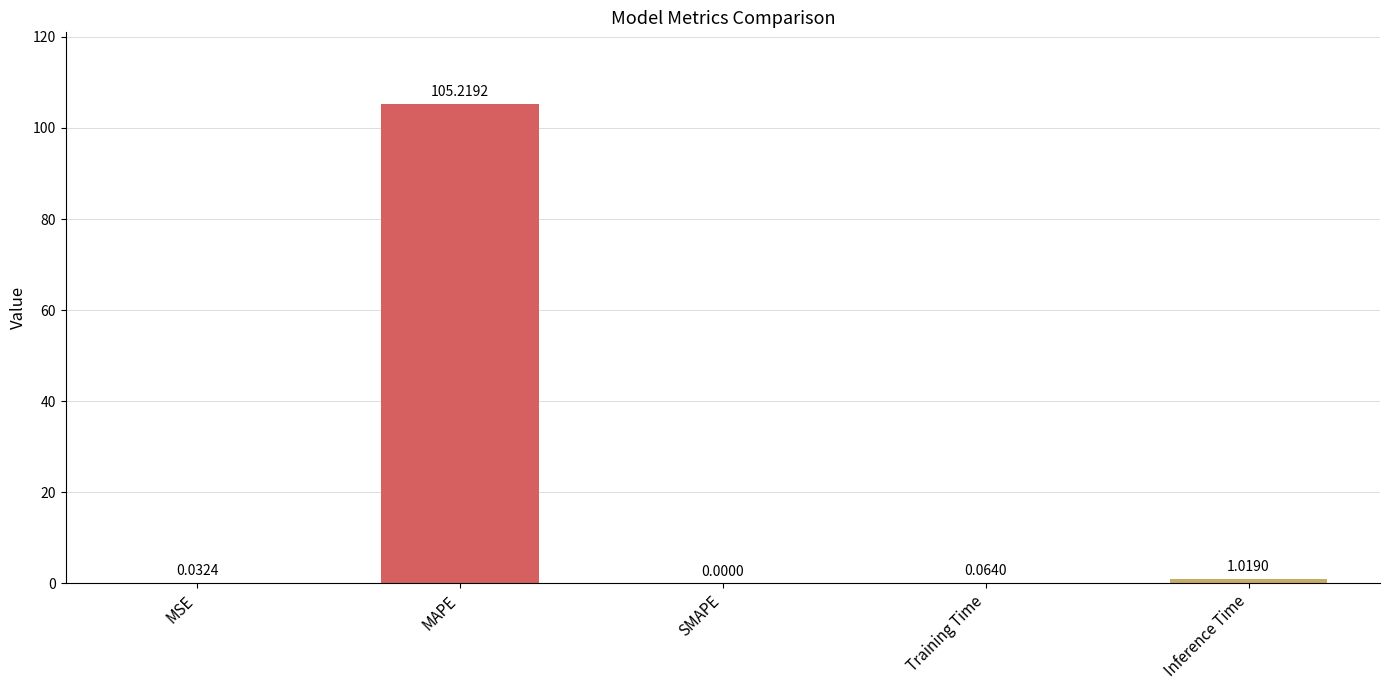

At which category does the chart reach its peak across all series?

MAPE